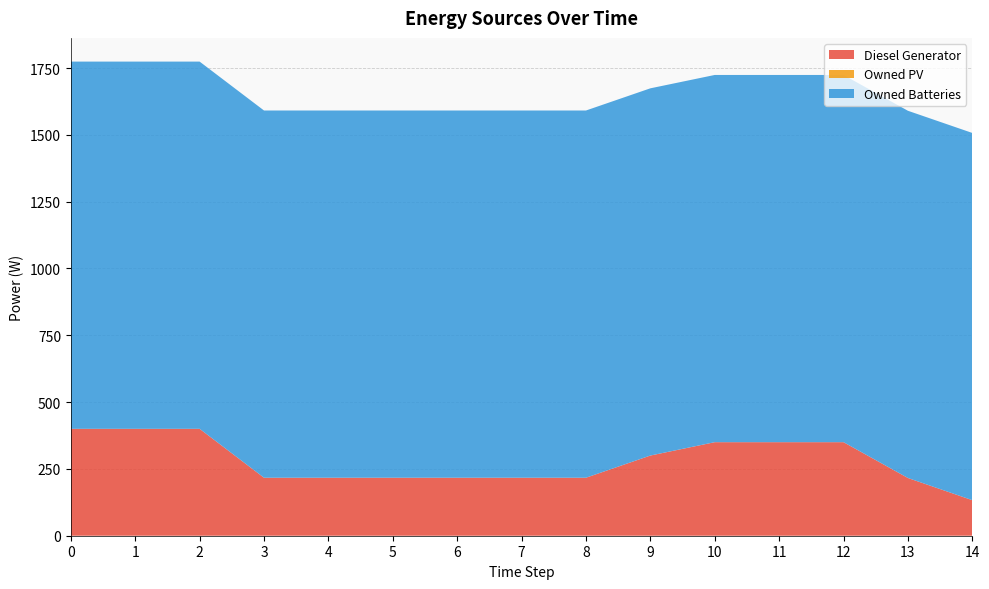

Reading left to right, transcribe all the data shown in this chart.

Diesel Generator: 400	400	400	217	217	217	217	217	217	300	350	350	350	216	133
Owned PV: 0	0	0	0	0	0	0	0	0	0	0	0	0	0	0
Owned Batteries: 1374	1374	1374	1374	1374	1374	1374	1374	1374	1374	1374	1374	1374	1374	1374